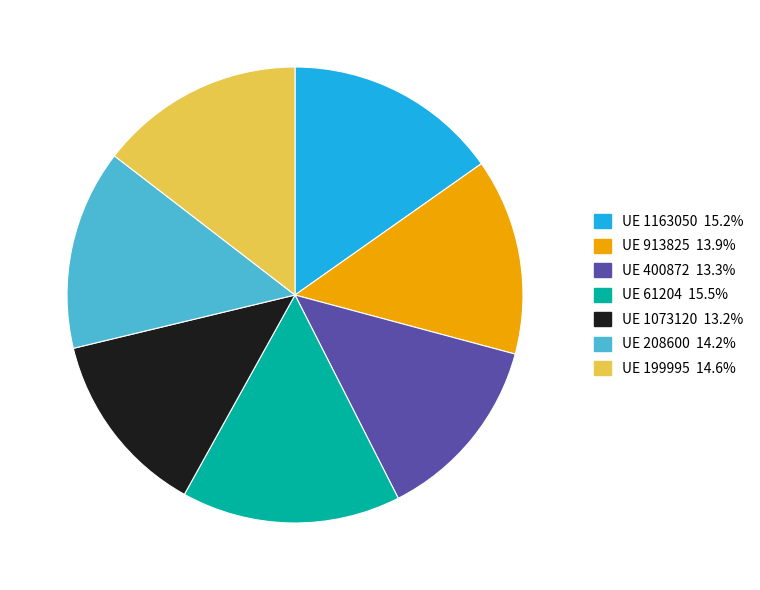

Is there a majority slice in this chart?

No